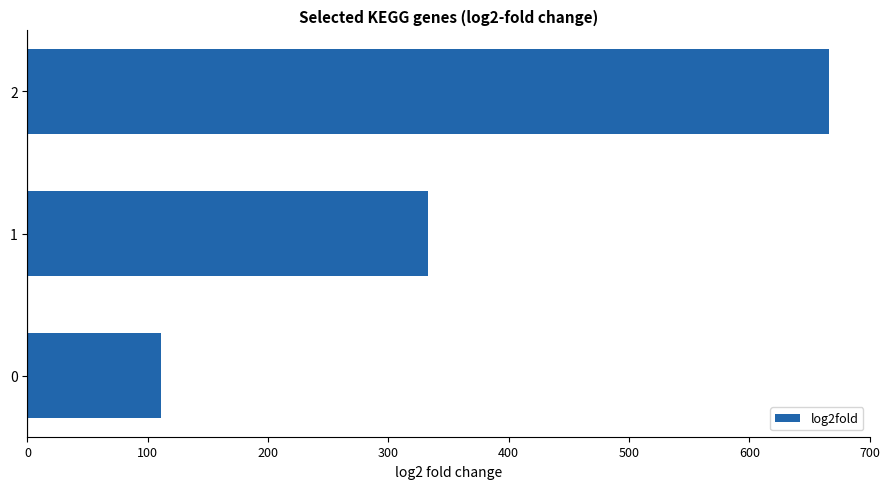

What is the change in value from 0 to 1?

+222.2